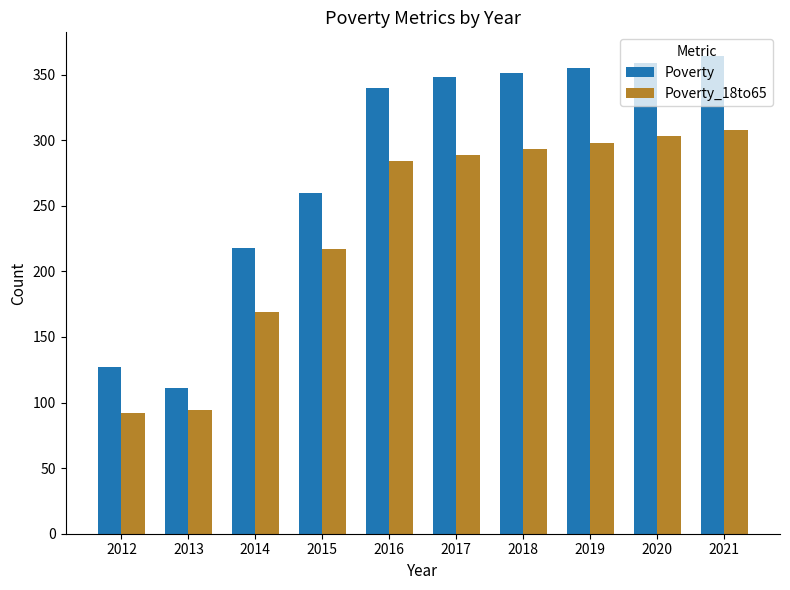

What is the sum of all Poverty_18to65 values?

2347